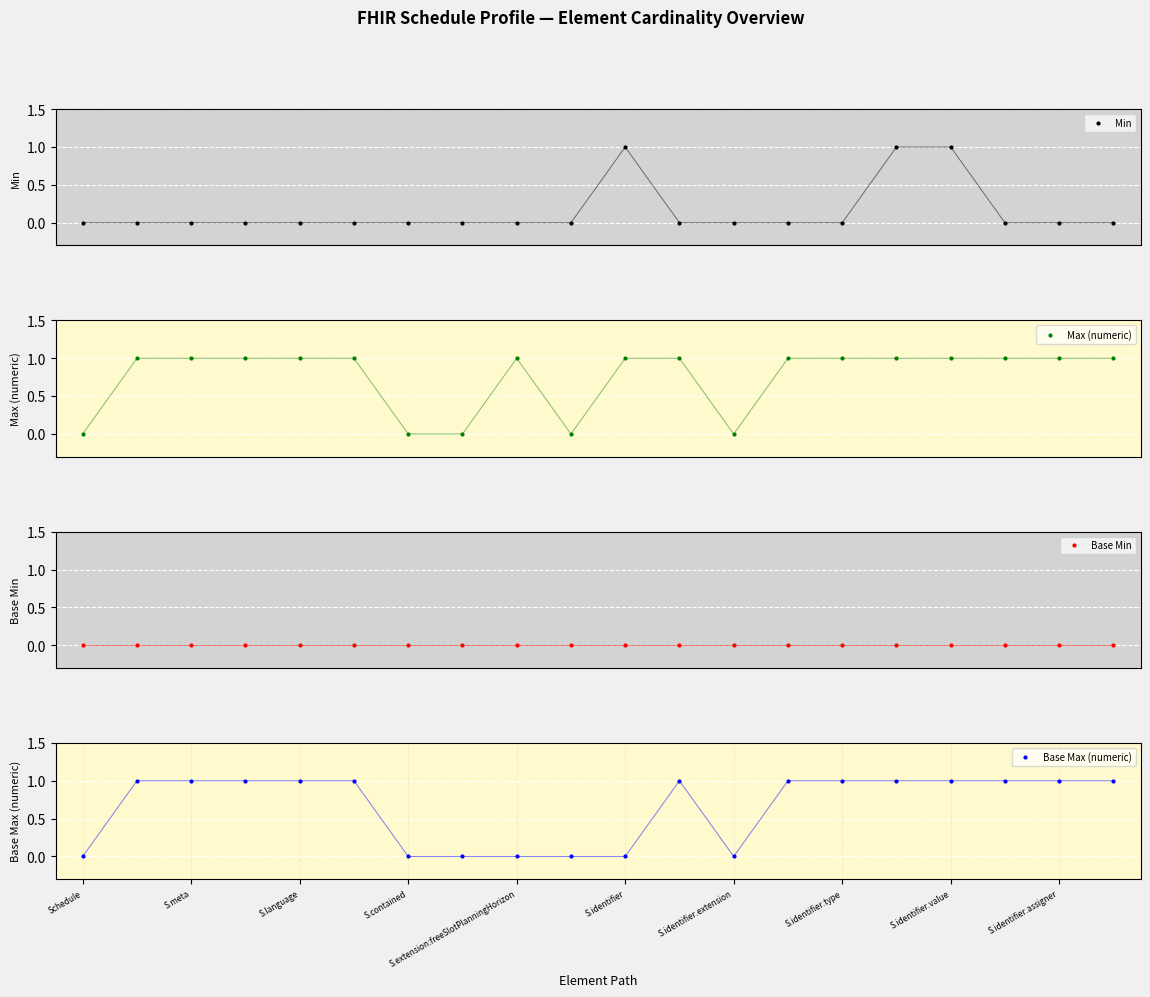

True or false: Max (numeric) and Base Max (numeric) intersect in this chart.

False